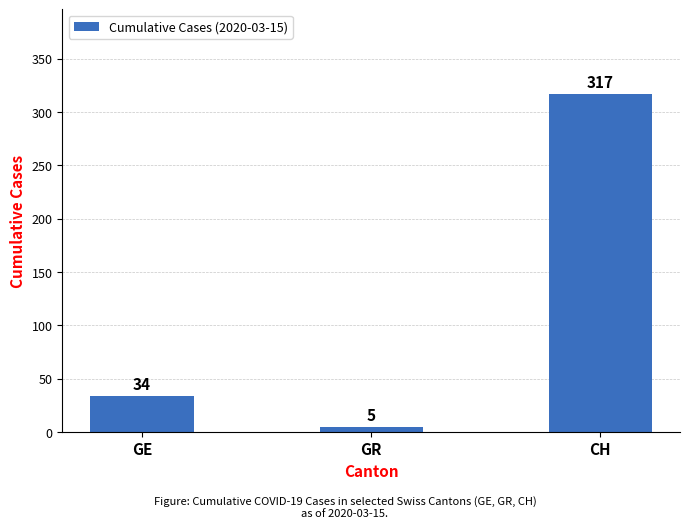

What value does the data have at CH, to the nearest 50?

300